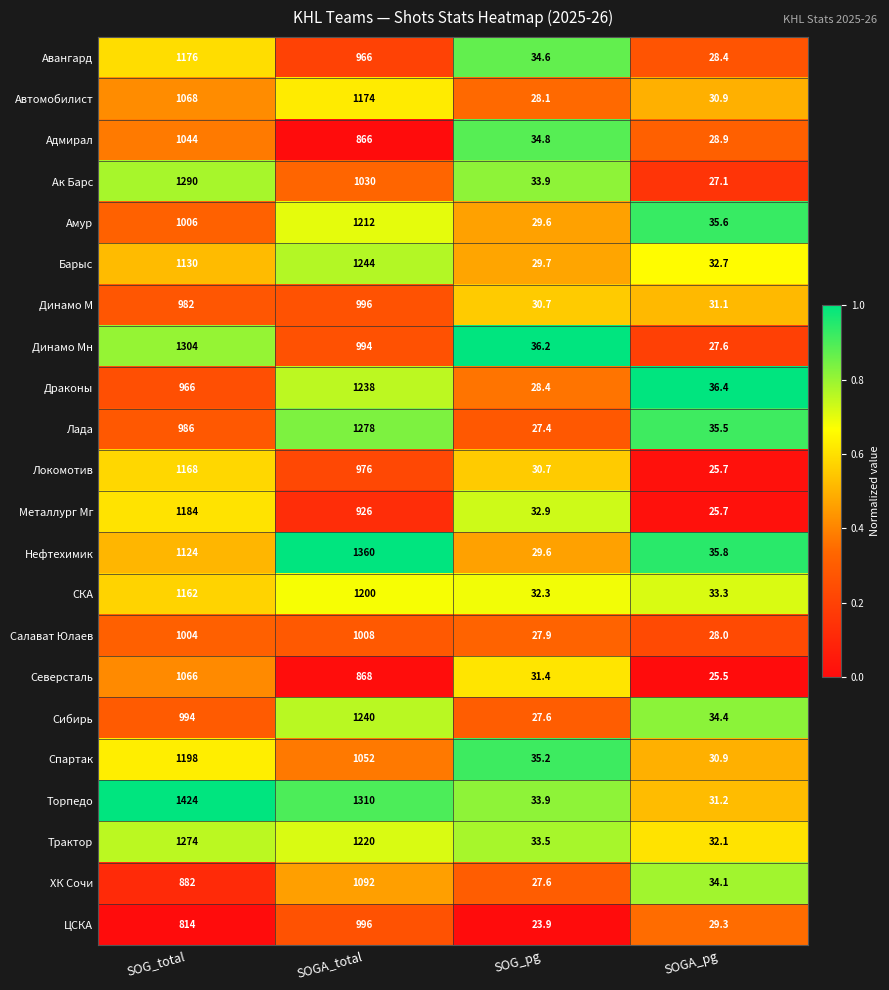

Which series has the largest total across all categories?

Торпедо